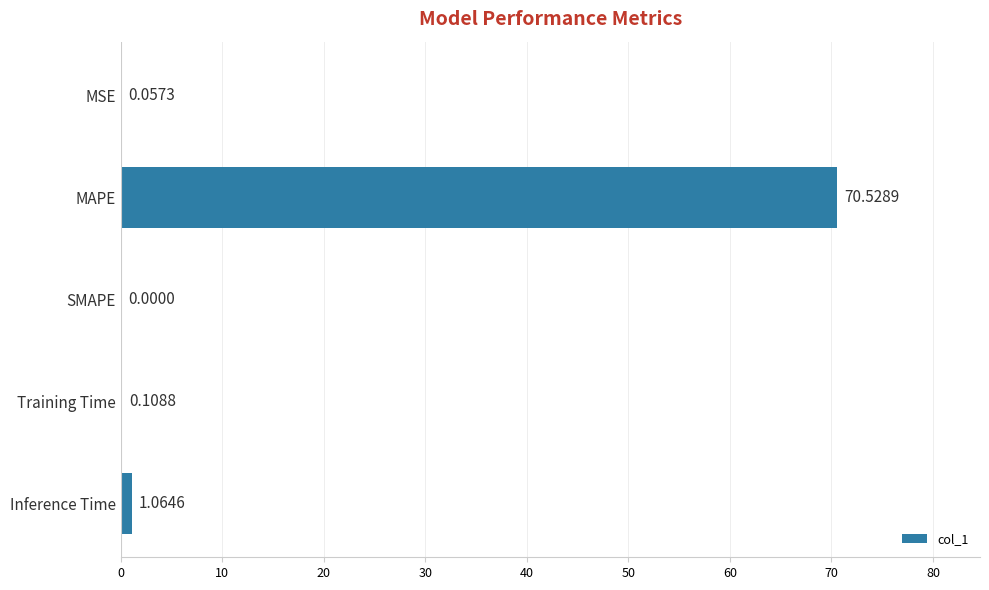

Between SMAPE and Inference Time, which is larger?

Inference Time